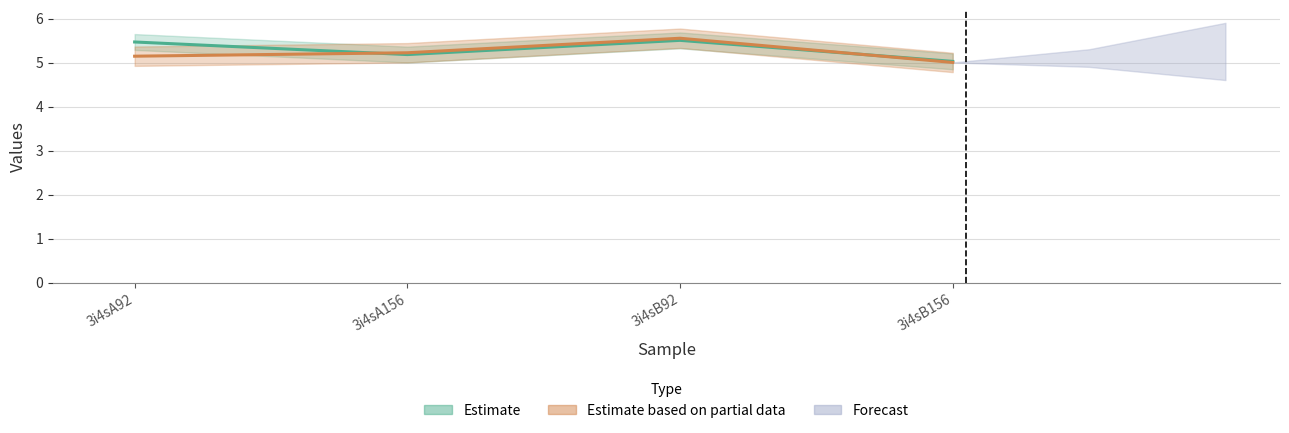

At which label does col_6 reach its minimum?

3i4sB156